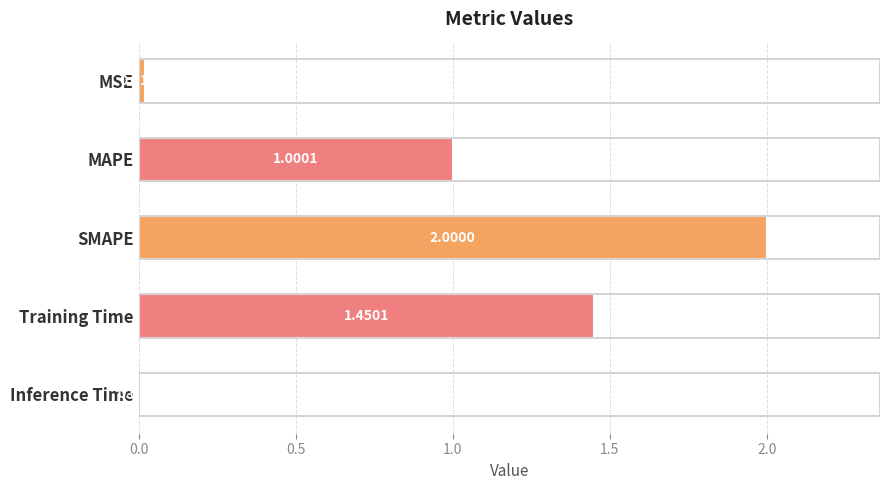

How many distinct data groups are displayed?

1